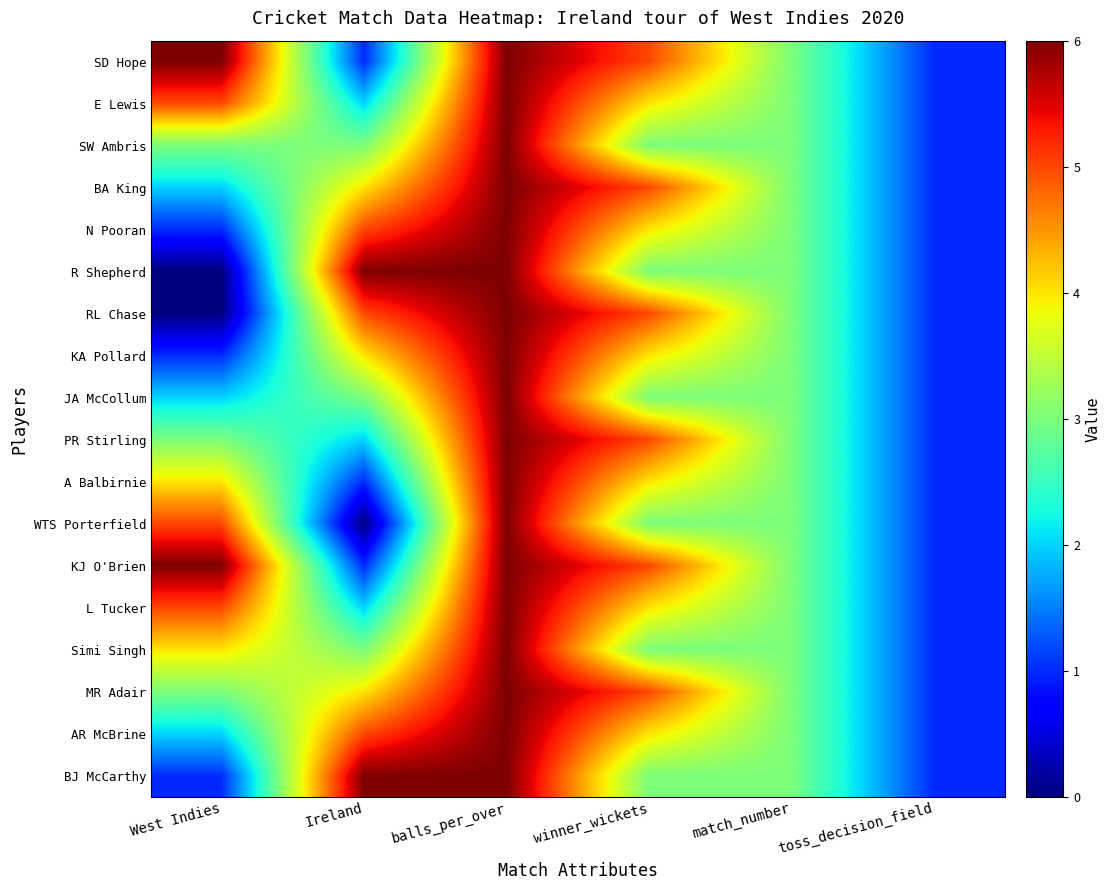

Reading left to right, what are all the values shown in this chart?

SD Hope: West Indies=6	Ireland=1	balls_per_over=6	winner_wickets=5	match_number=3	toss_decision_field=1
E Lewis: West Indies=5	Ireland=2	balls_per_over=6	winner_wickets=4	match_number=3	toss_decision_field=1
SW Ambris: West Indies=3	Ireland=3	balls_per_over=6	winner_wickets=3	match_number=3	toss_decision_field=1
BA King: West Indies=2	Ireland=4	balls_per_over=6	winner_wickets=5	match_number=3	toss_decision_field=1
N Pooran: West Indies=1	Ireland=5	balls_per_over=6	winner_wickets=4	match_number=3	toss_decision_field=1
R Shepherd: West Indies=0	Ireland=6	balls_per_over=6	winner_wickets=3	match_number=3	toss_decision_field=1
RL Chase: West Indies=0	Ireland=5	balls_per_over=6	winner_wickets=5	match_number=3	toss_decision_field=1
KA Pollard: West Indies=1	Ireland=4	balls_per_over=6	winner_wickets=4	match_number=3	toss_decision_field=1
JA McCollum: West Indies=2	Ireland=3	balls_per_over=6	winner_wickets=3	match_number=3	toss_decision_field=1
PR Stirling: West Indies=3	Ireland=2	balls_per_over=6	winner_wickets=5	match_number=3	toss_decision_field=1
A Balbirnie: West Indies=4	Ireland=1	balls_per_over=6	winner_wickets=4	match_number=3	toss_decision_field=1
WTS Porterfield: West Indies=5	Ireland=0	balls_per_over=6	winner_wickets=3	match_number=3	toss_decision_field=1
KJ O'Brien: West Indies=6	Ireland=1	balls_per_over=6	winner_wickets=5	match_number=3	toss_decision_field=1
L Tucker: West Indies=5	Ireland=2	balls_per_over=6	winner_wickets=4	match_number=3	toss_decision_field=1
Simi Singh: West Indies=4	Ireland=3	balls_per_over=6	winner_wickets=3	match_number=3	toss_decision_field=1
MR Adair: West Indies=3	Ireland=4	balls_per_over=6	winner_wickets=5	match_number=3	toss_decision_field=1
AR McBrine: West Indies=2	Ireland=5	balls_per_over=6	winner_wickets=4	match_number=3	toss_decision_field=1
BJ McCarthy: West Indies=1	Ireland=6	balls_per_over=6	winner_wickets=3	match_number=3	toss_decision_field=1